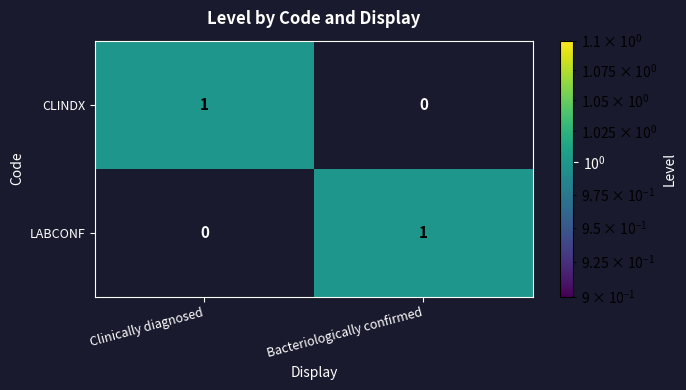

True or false: LABCONF has a value of 1 at Bacteriologically confirmed.

True